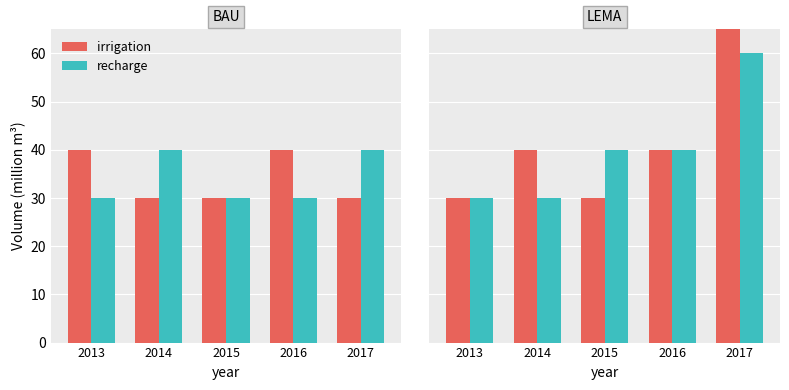

Where does the irrigation series first go above 40?

2017